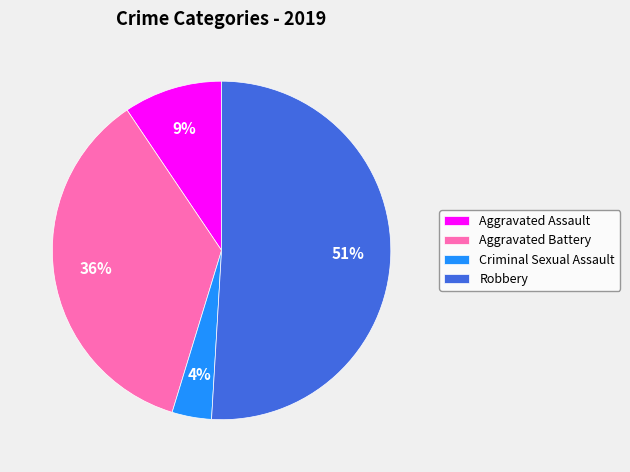

To the nearest percent, what is the difference between the largest and smallest slice percentages?

47%